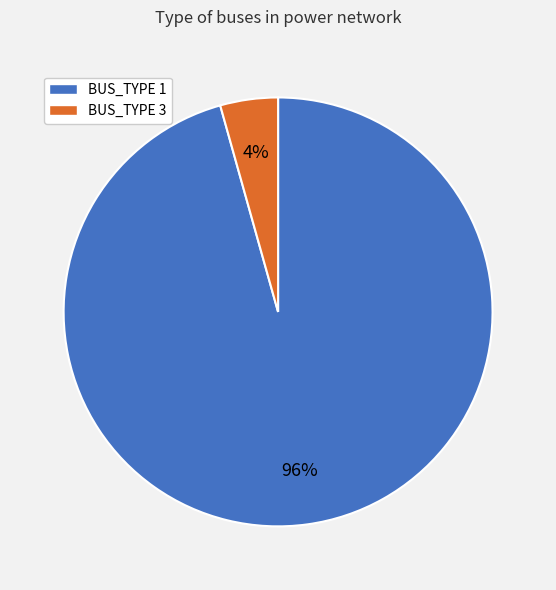

The BUS_TYPE 1 slice represents 81% of the pie. True or false?

False